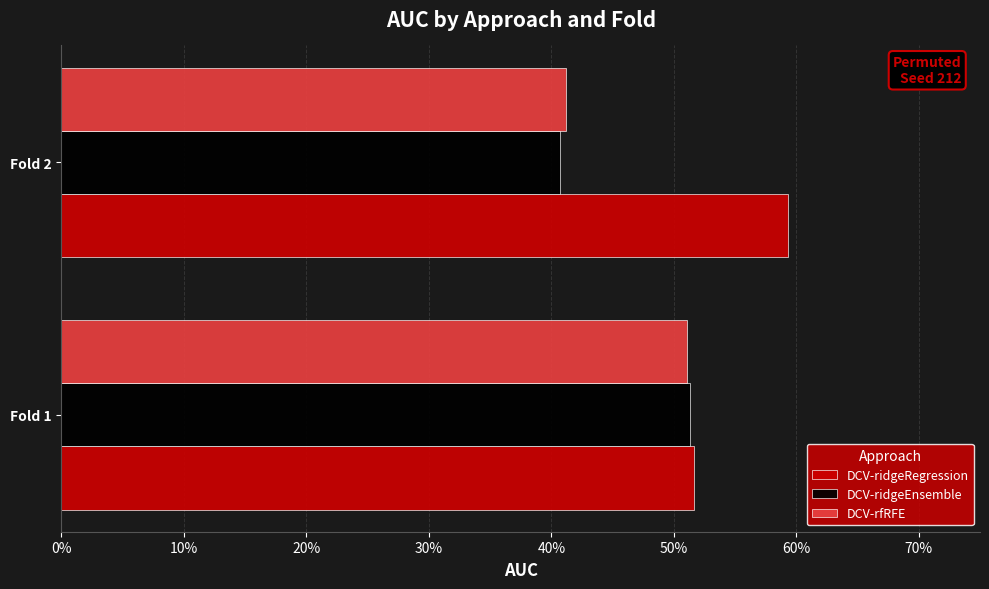

What are all the series names shown in the legend?

DCV-ridgeRegression, DCV-ridgeEnsemble, DCV-rfRFE